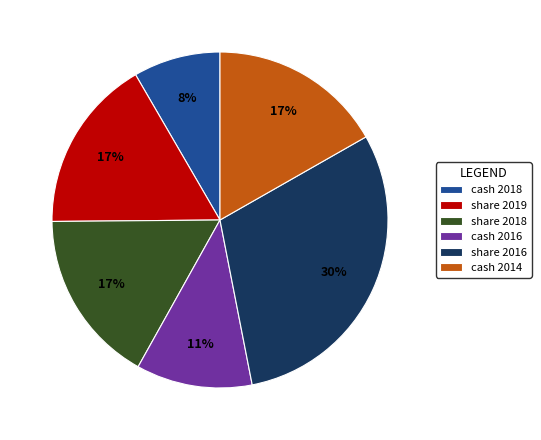

How many segments does this pie chart have?

6